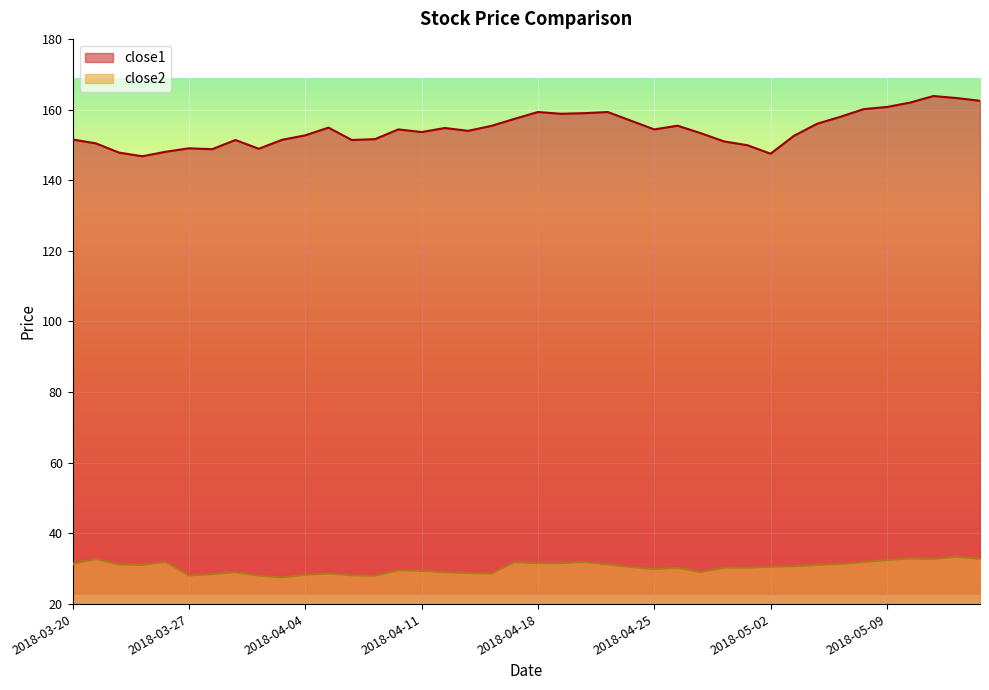

What is the difference between the second highest and minimum values in the close1 series?

16.5